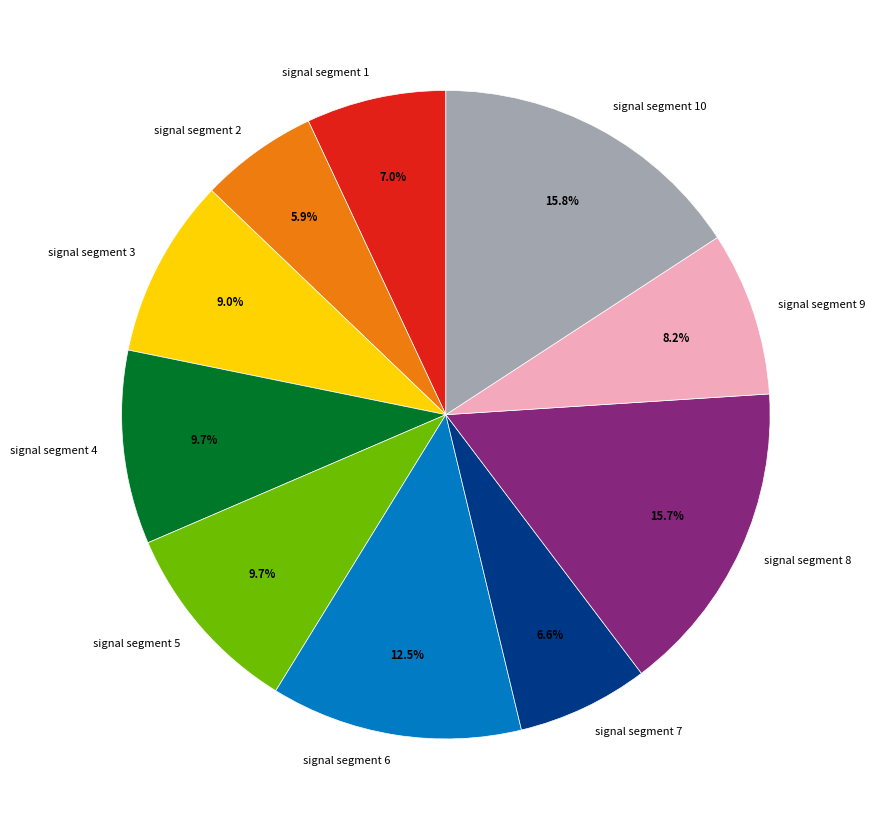

How much of the chart is everything except signal segment 1?

93.0%